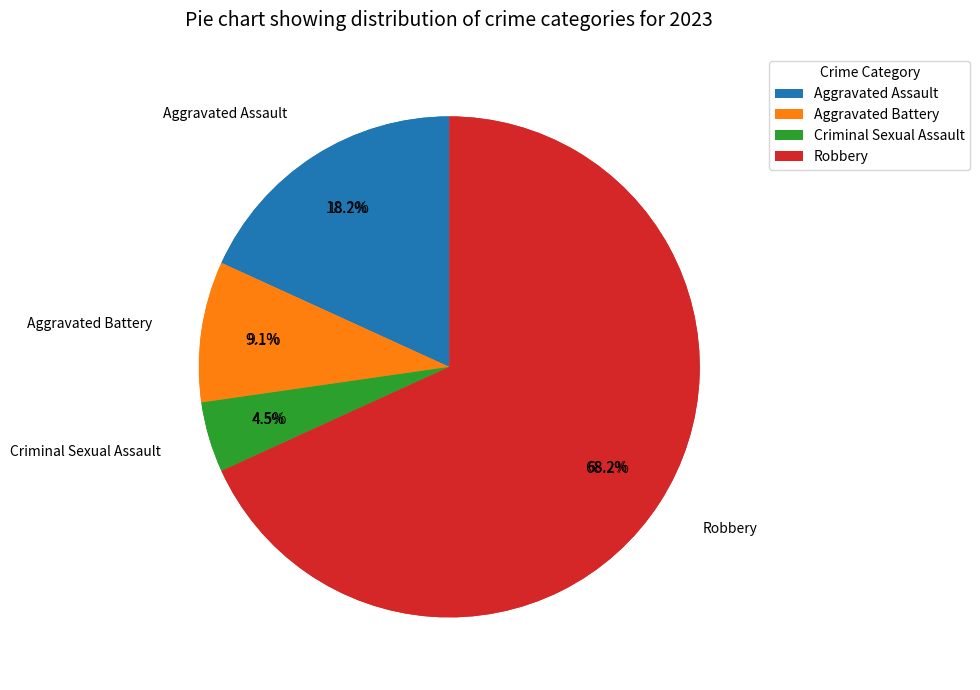

Count the number of slices in the pie.

4